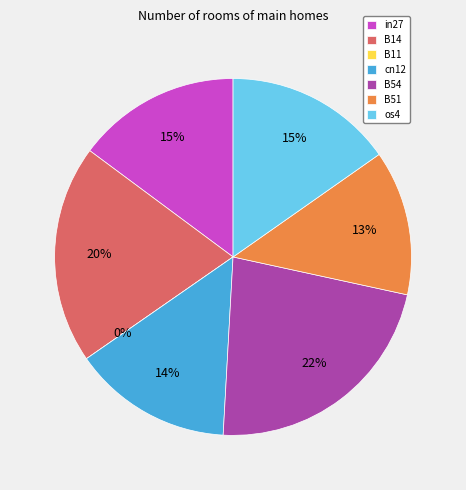

What is the largest slice in the pie chart?

B54